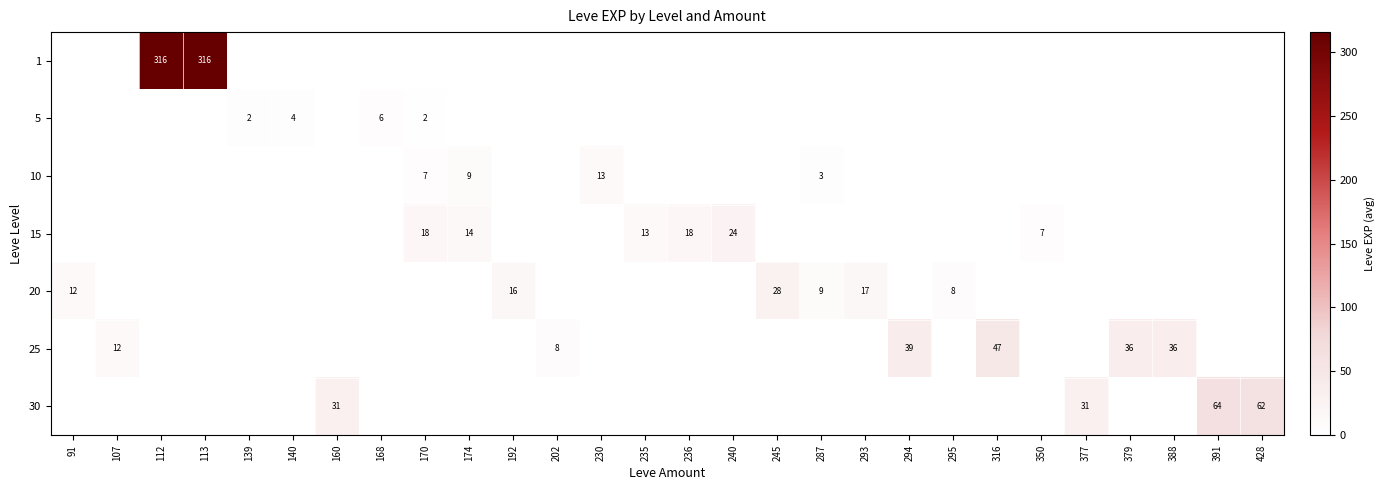

The value of 15 at 236 is 18.0. True or false?

True